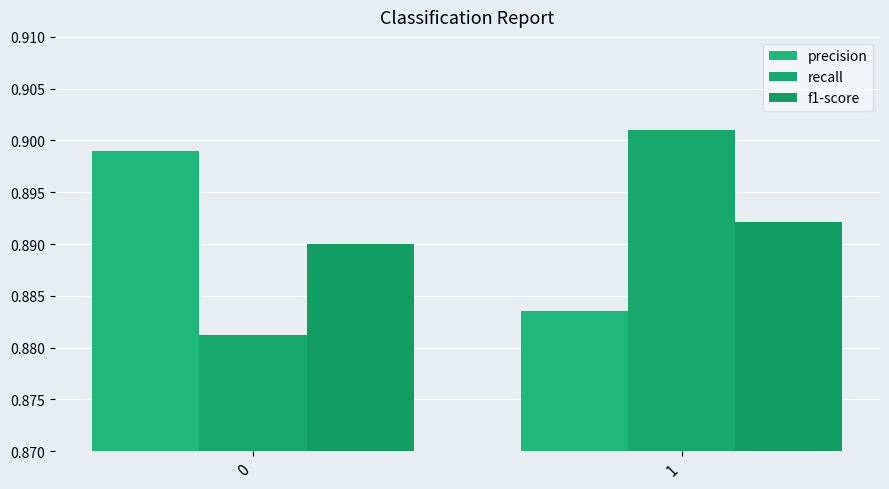

At how many categories does at least one series exceed 0?

2